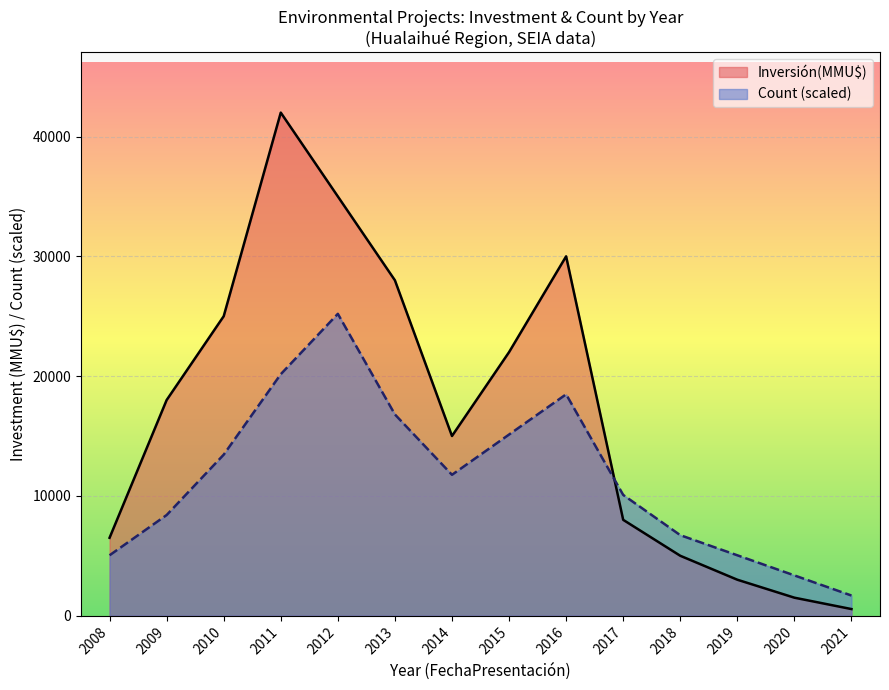

What is the difference between the maximum and minimum values in the Inversión(MMU$) series?

41450.0